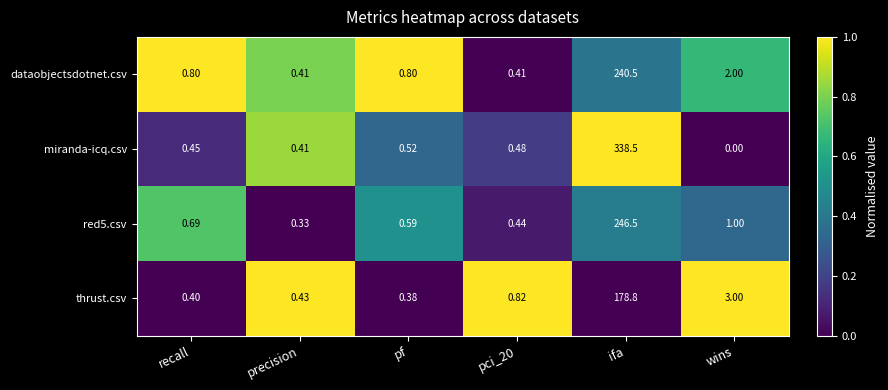

Which series has the largest total across all categories?

miranda-icq.csv